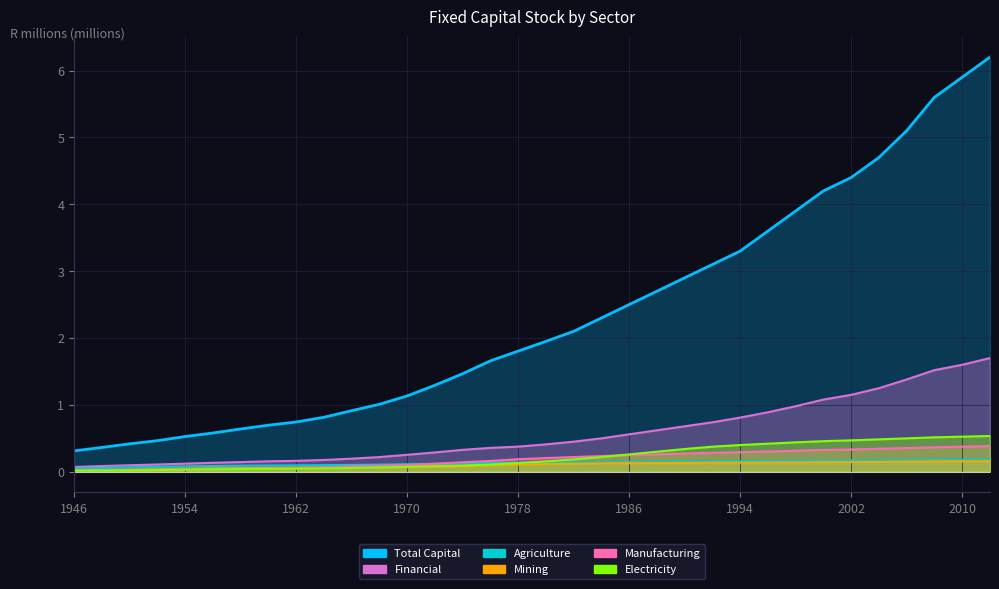

Between 1978 and 1966, which is larger?

1978